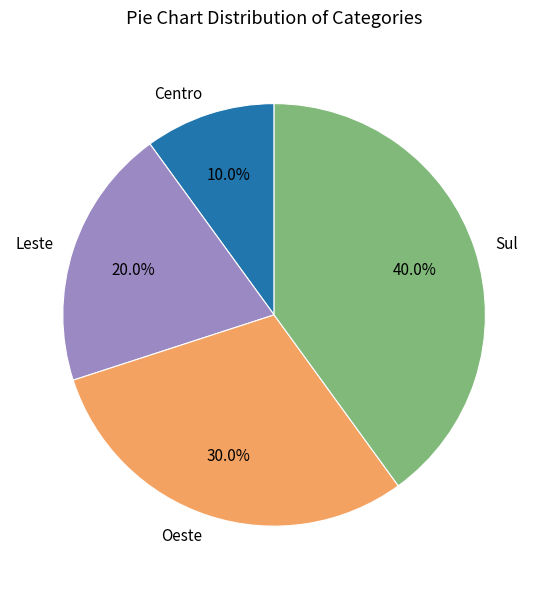

To the nearest percent, what is the average slice percentage?

25%